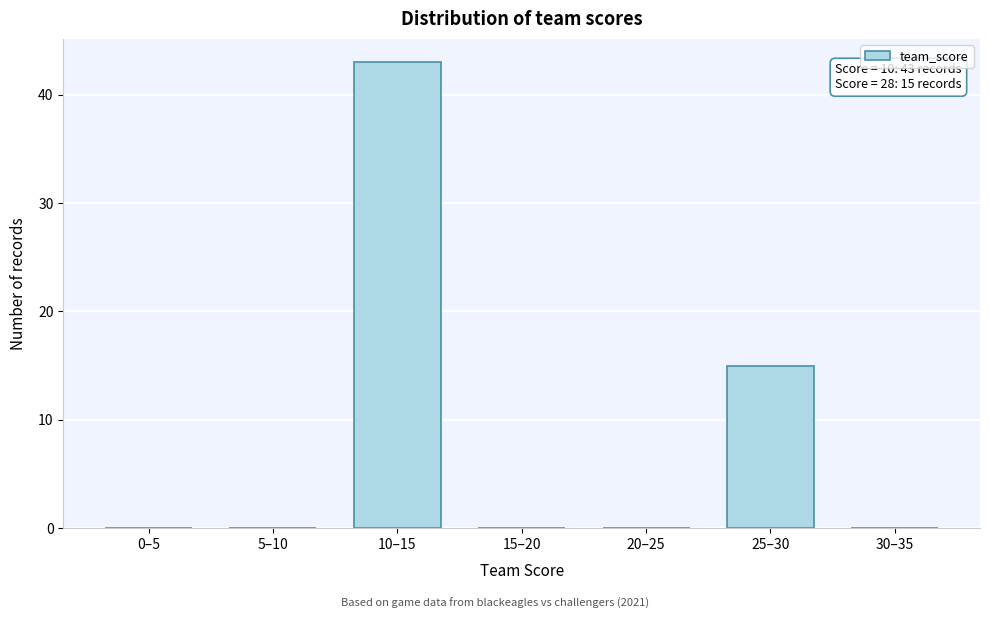

Reading left to right, list all the values displayed in this chart.

0–5=0	5–10=0	10–15=43	15–20=0	20–25=0	25–30=15	30–35=0